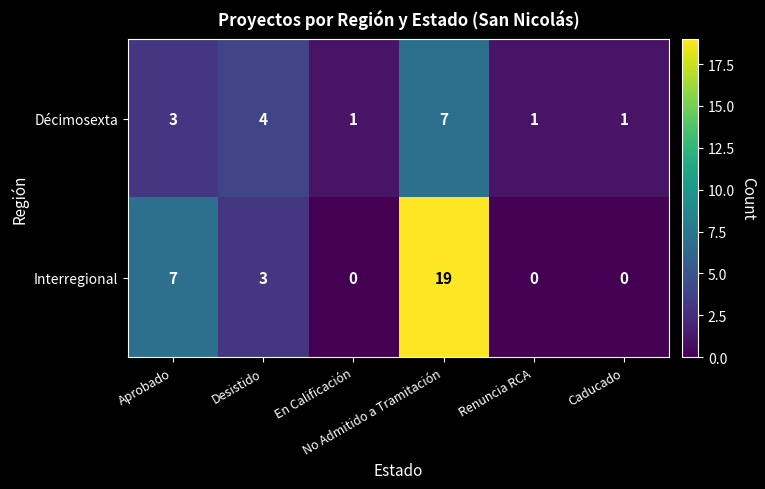

What is the sum of all Interregional values?

29